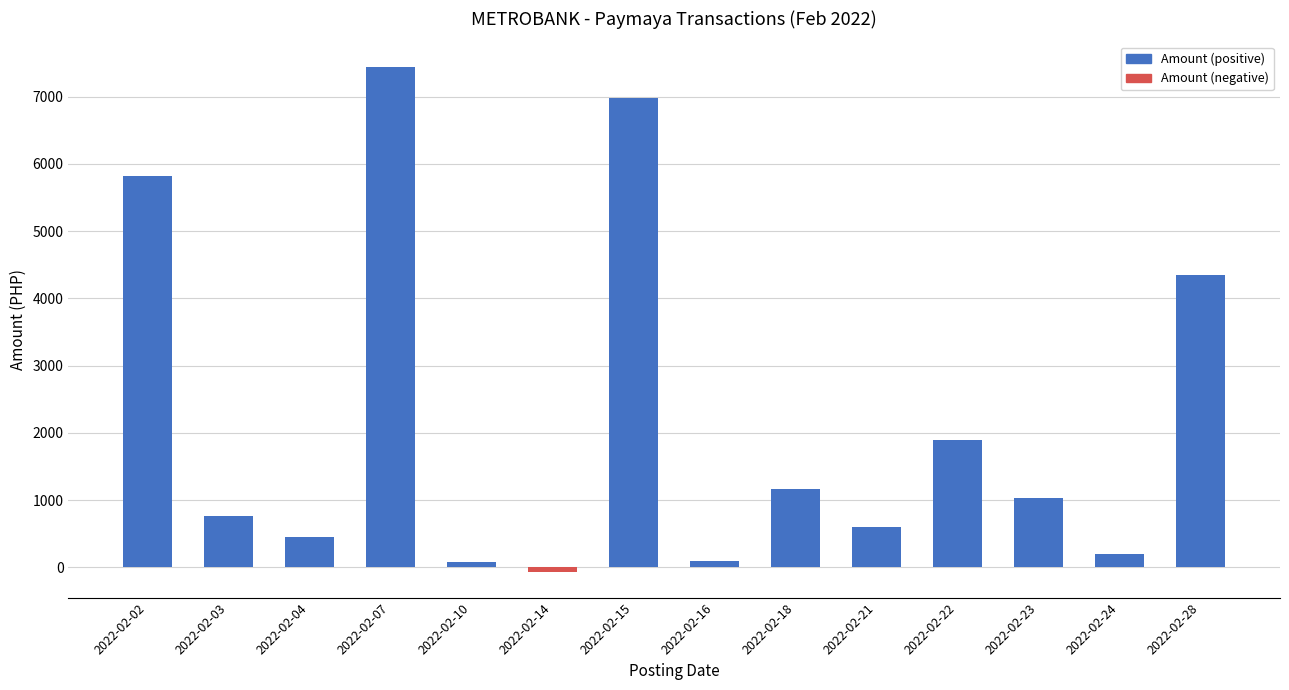

What is the value of the 3rd bar from the left?

443.8